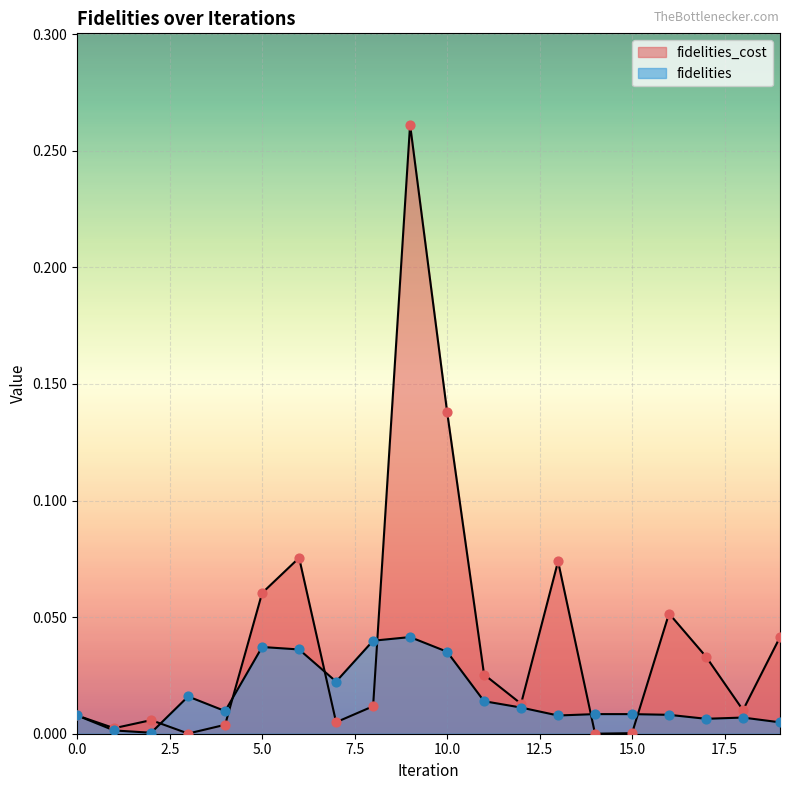

At how many categories does at least one series exceed 0?

20